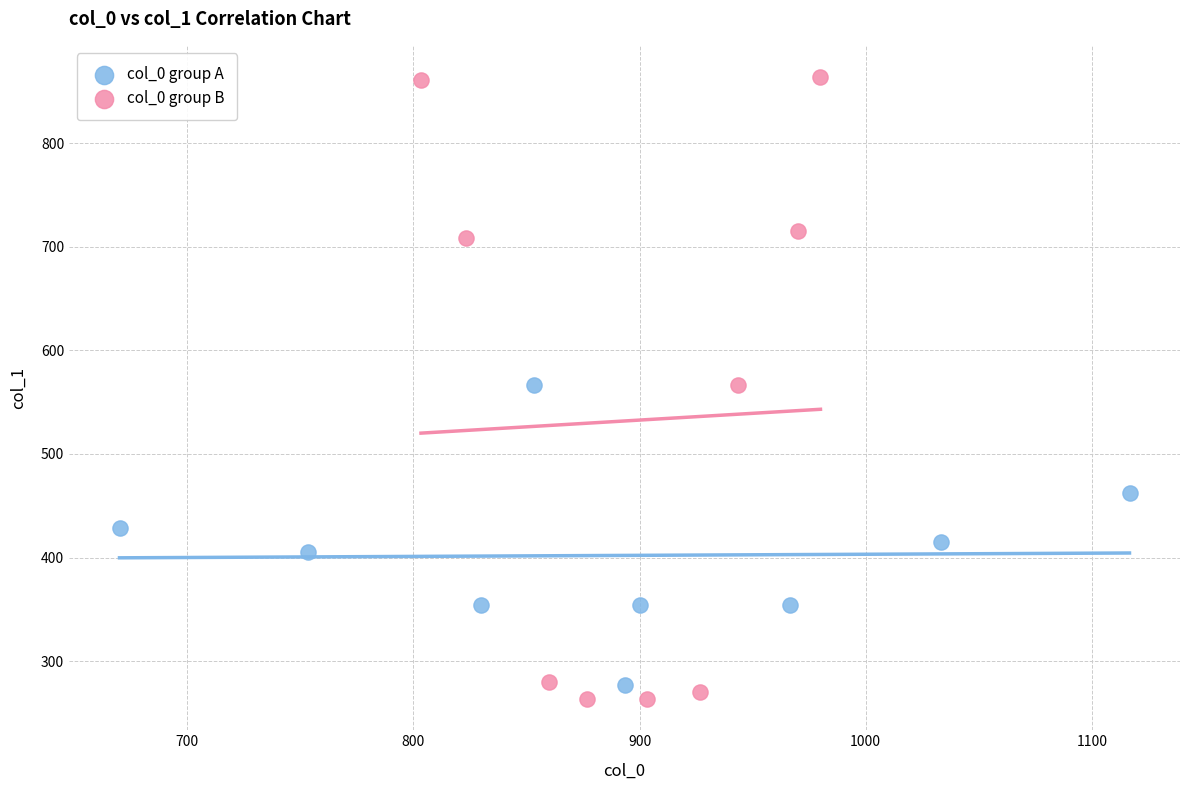

What are all the series names shown in the legend?

col_0 group A, col_0 group B